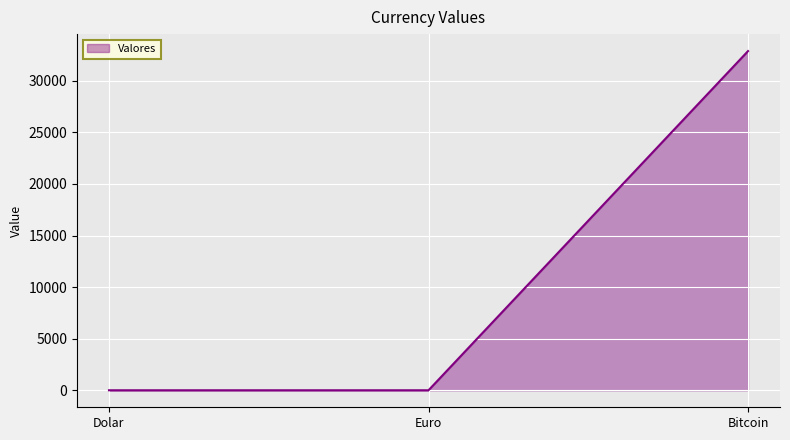

True or false: the data shows 17965.6 at Bitcoin.

False